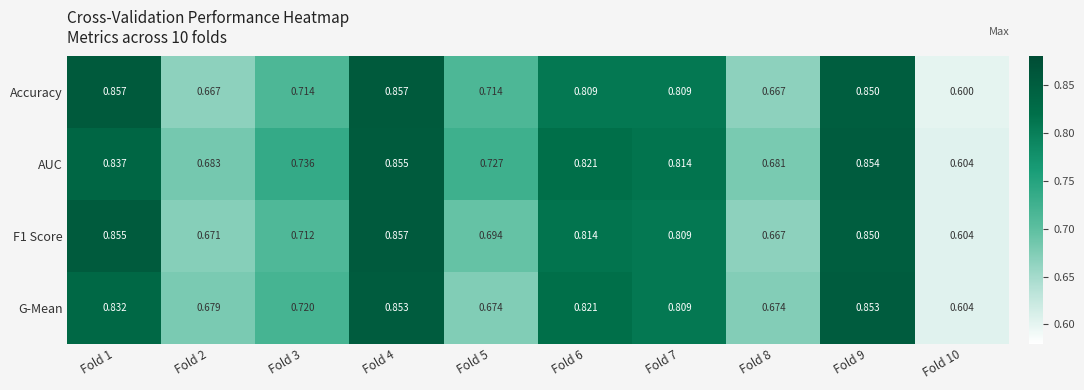

Which series has the largest total across all categories?

AUC